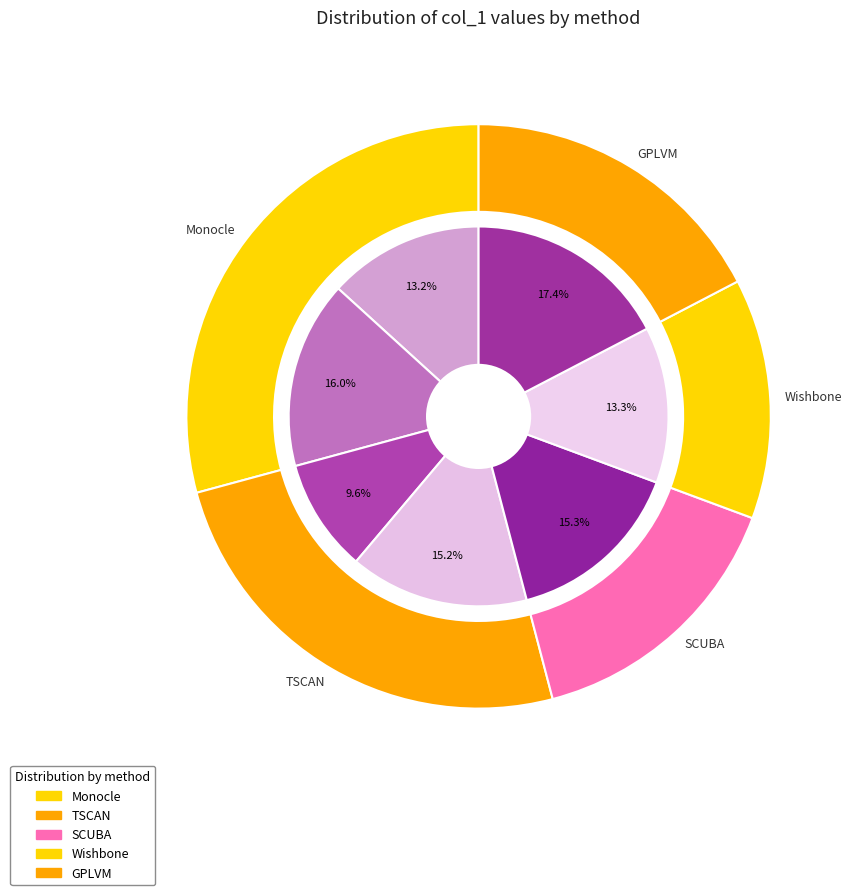

Is there a majority slice in this chart?

No